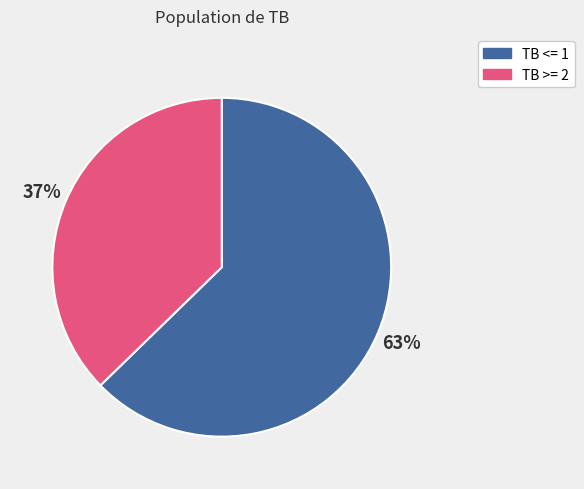

Does any single category account for the majority?

Yes